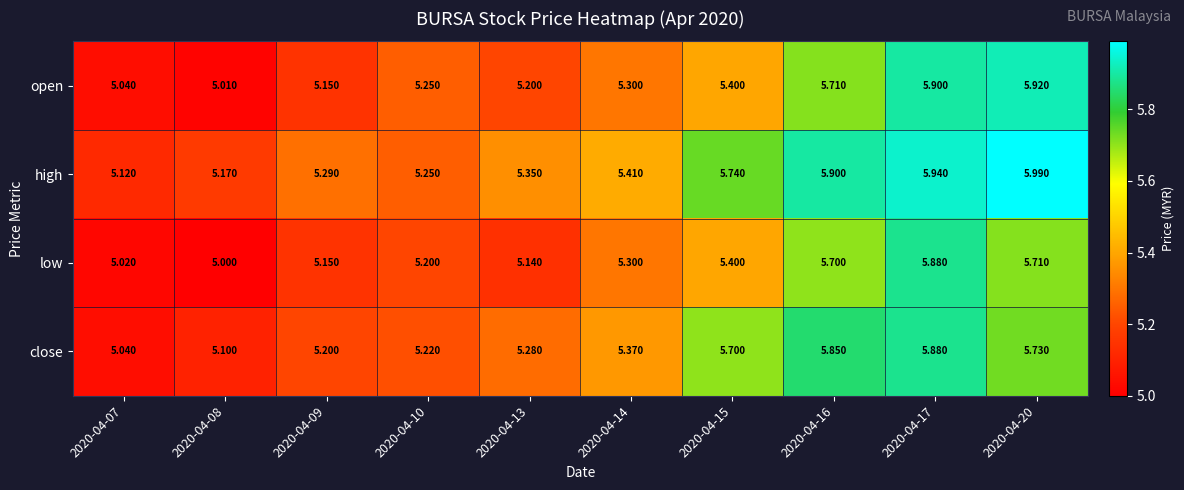

Which series has the largest total across all categories?

high